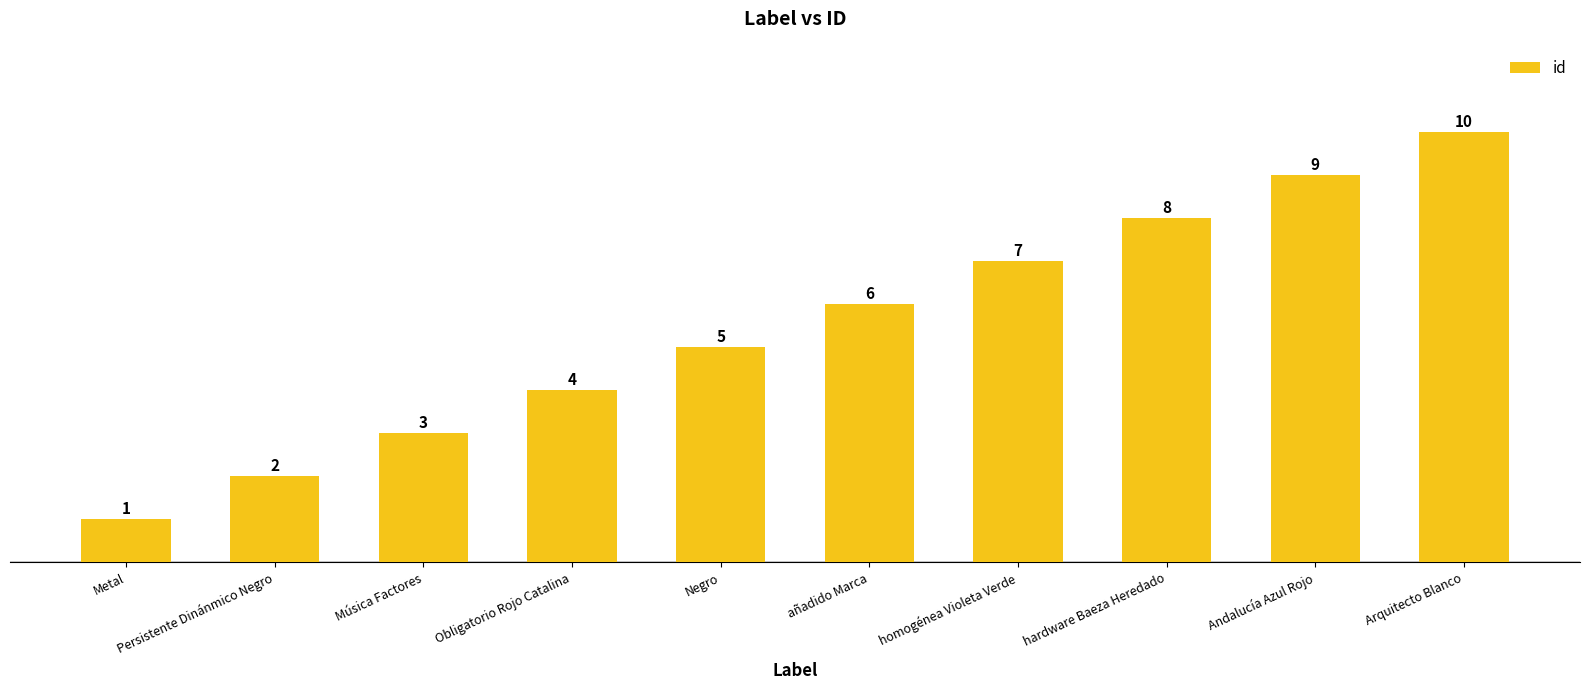

Read the value at hardware Baeza Heredado.

8